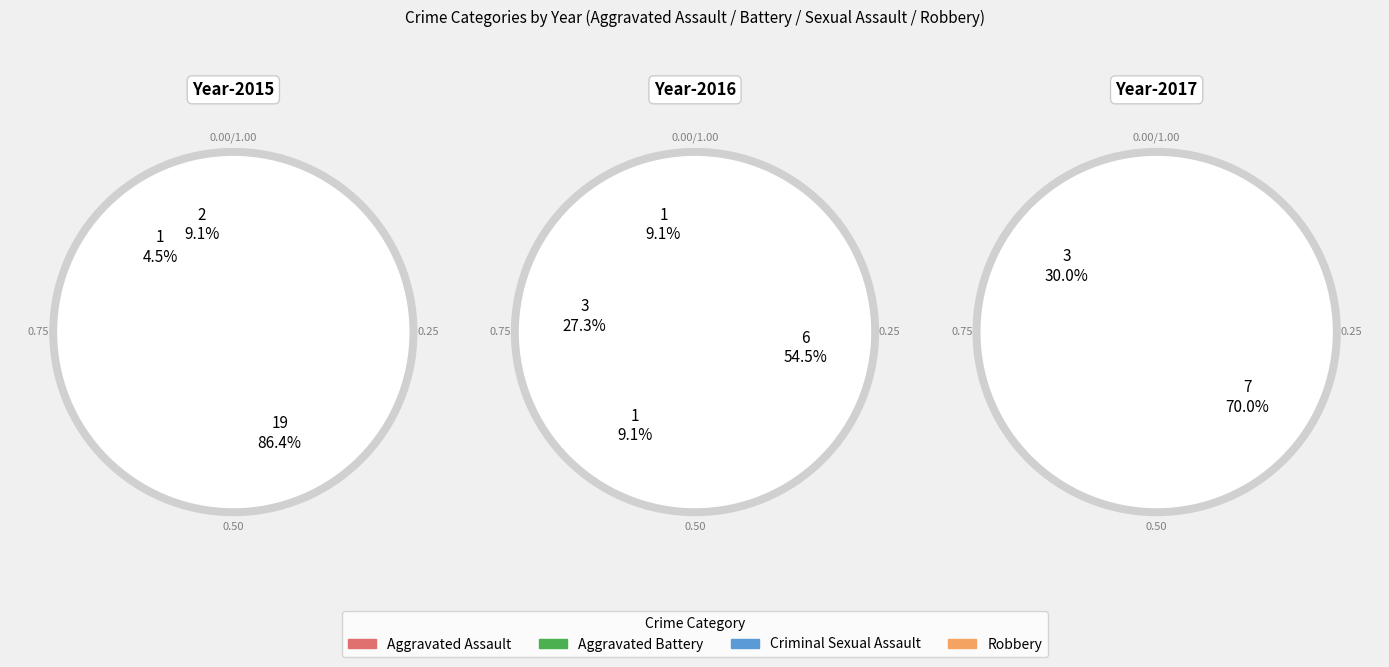

Which has a higher value, Aggravated Battery or Aggravated Assault?

Aggravated Assault